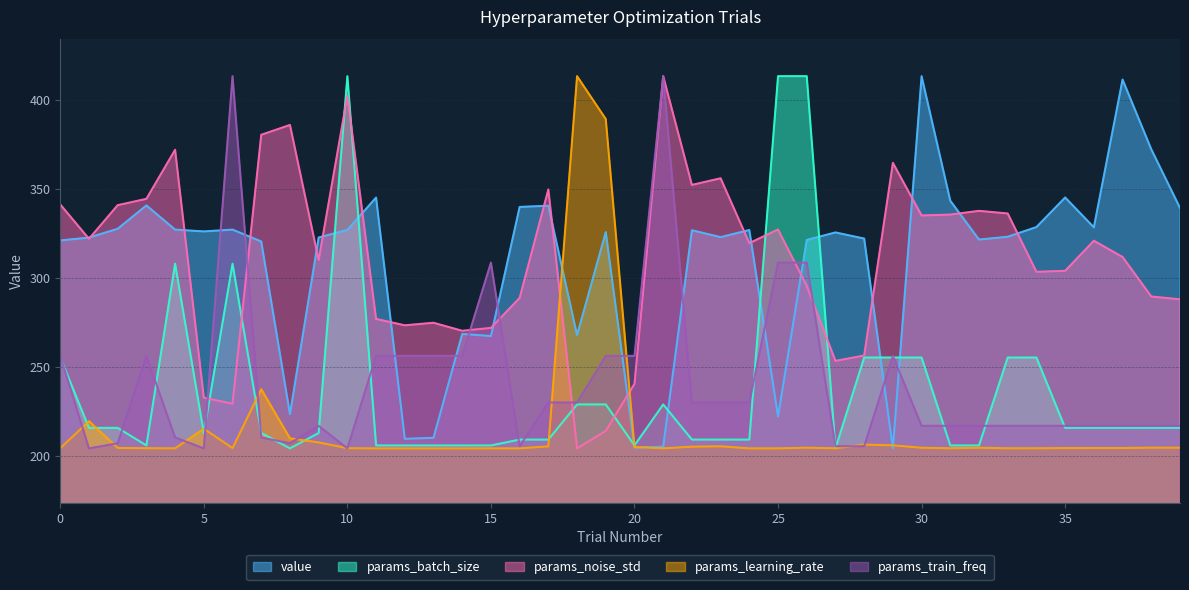

What is the value of the params_learning_rate point at the 21st from the left?

204.9